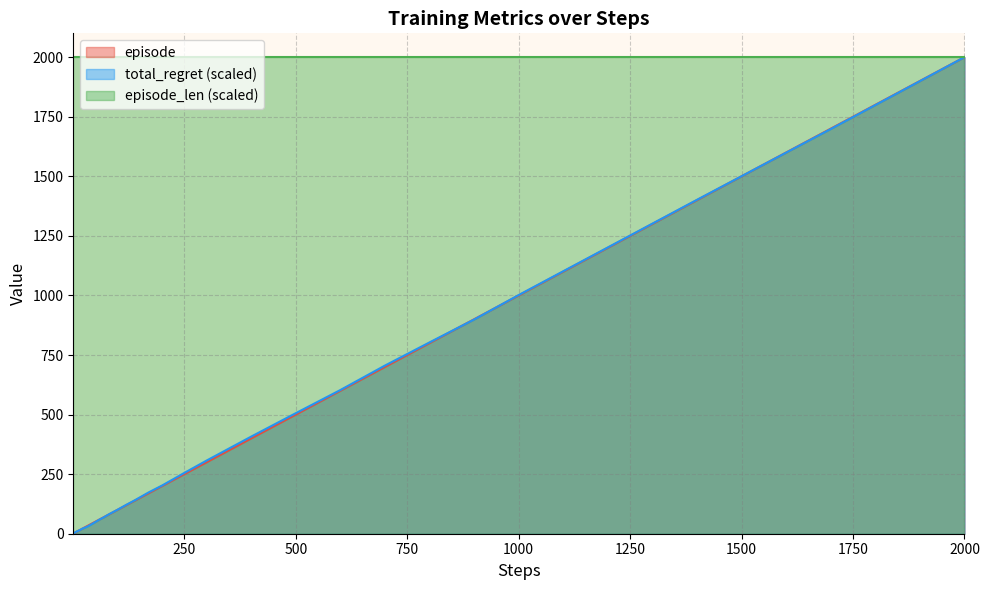

How many lines are shown in the chart?

3